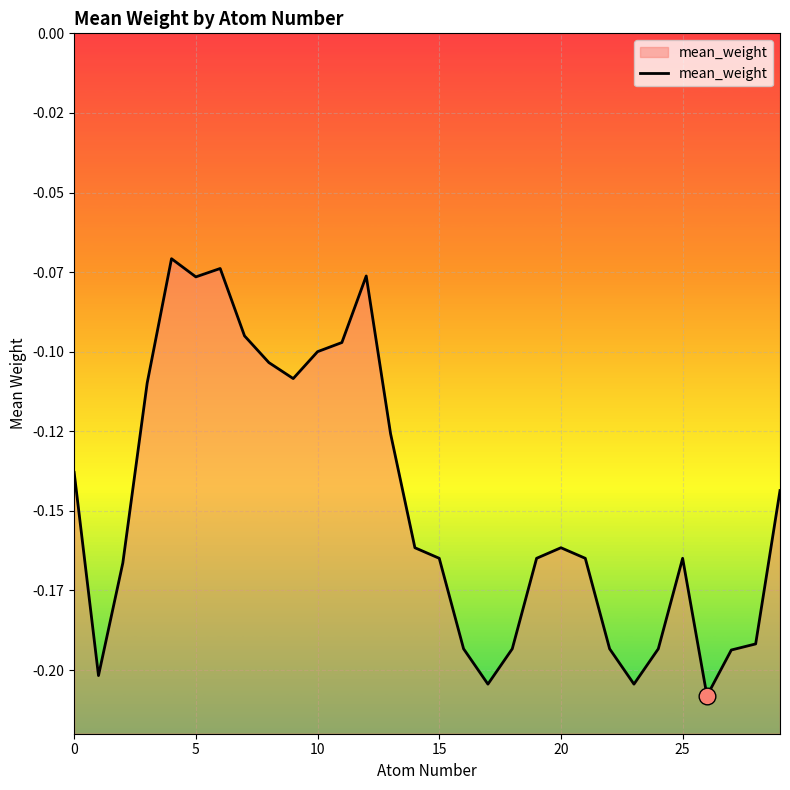

Which has a higher value, 7 or 13?

7